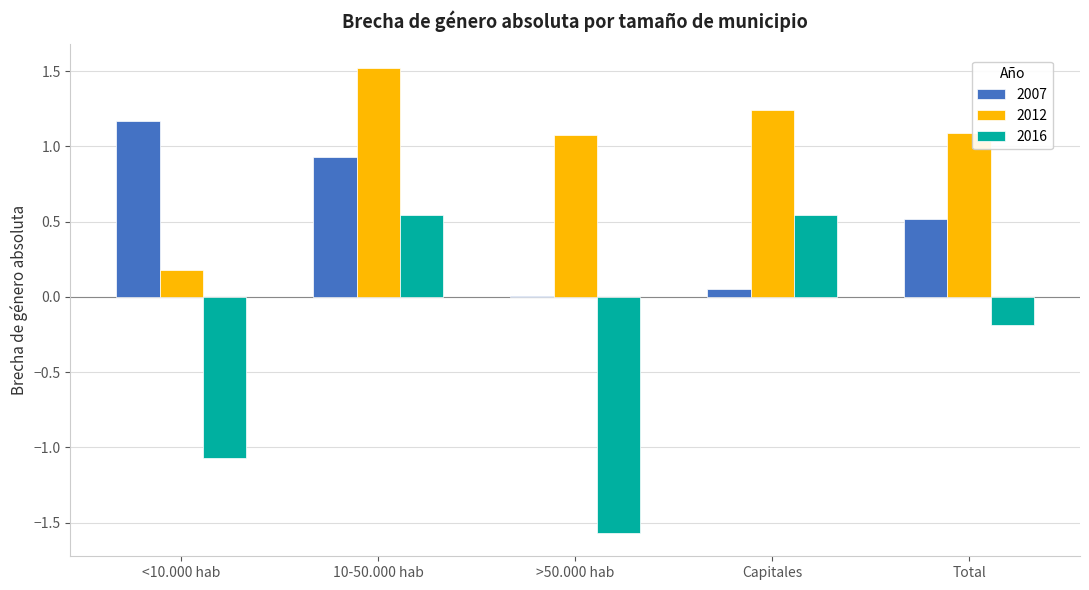

What is the difference between the 2012 values at <10.000 hab and Total?

0.9